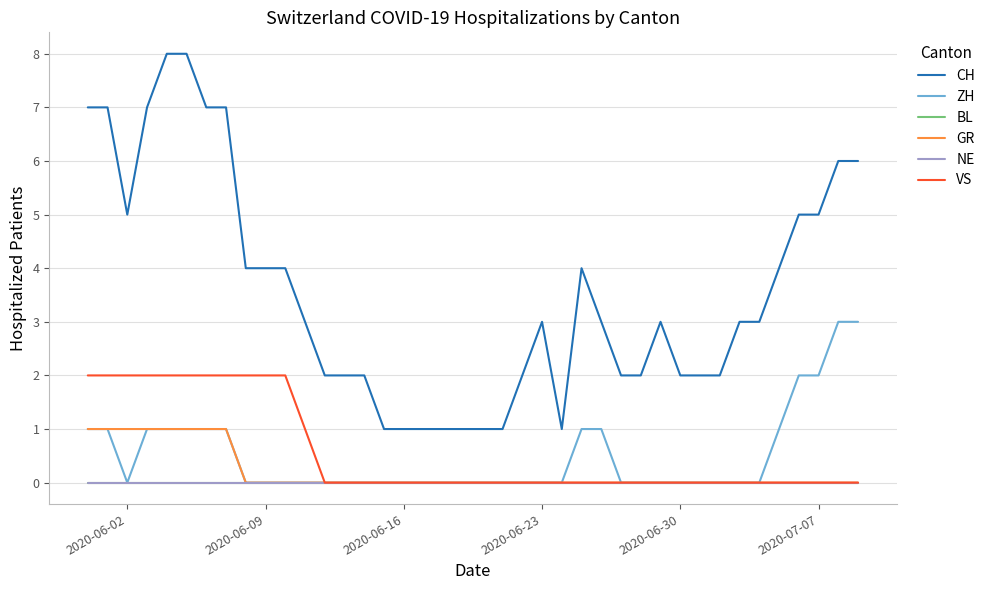

Does the chart have visible grid lines?

Yes